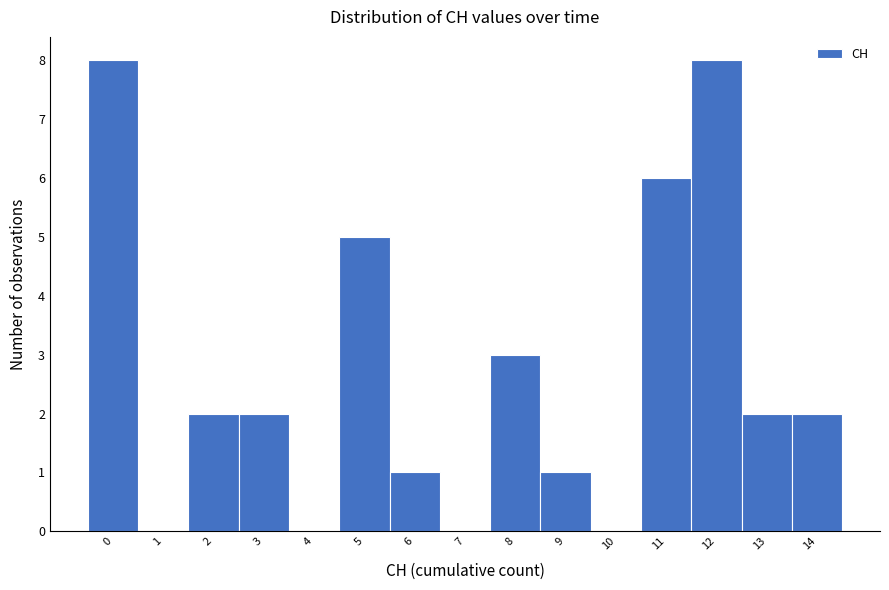

Reading right to left, what are all the values shown in this chart?

14=2	13=2	12=8	11=6	10=0	9=1	8=3	7=0	6=1	5=5	4=0	3=2	2=2	1=0	0=8